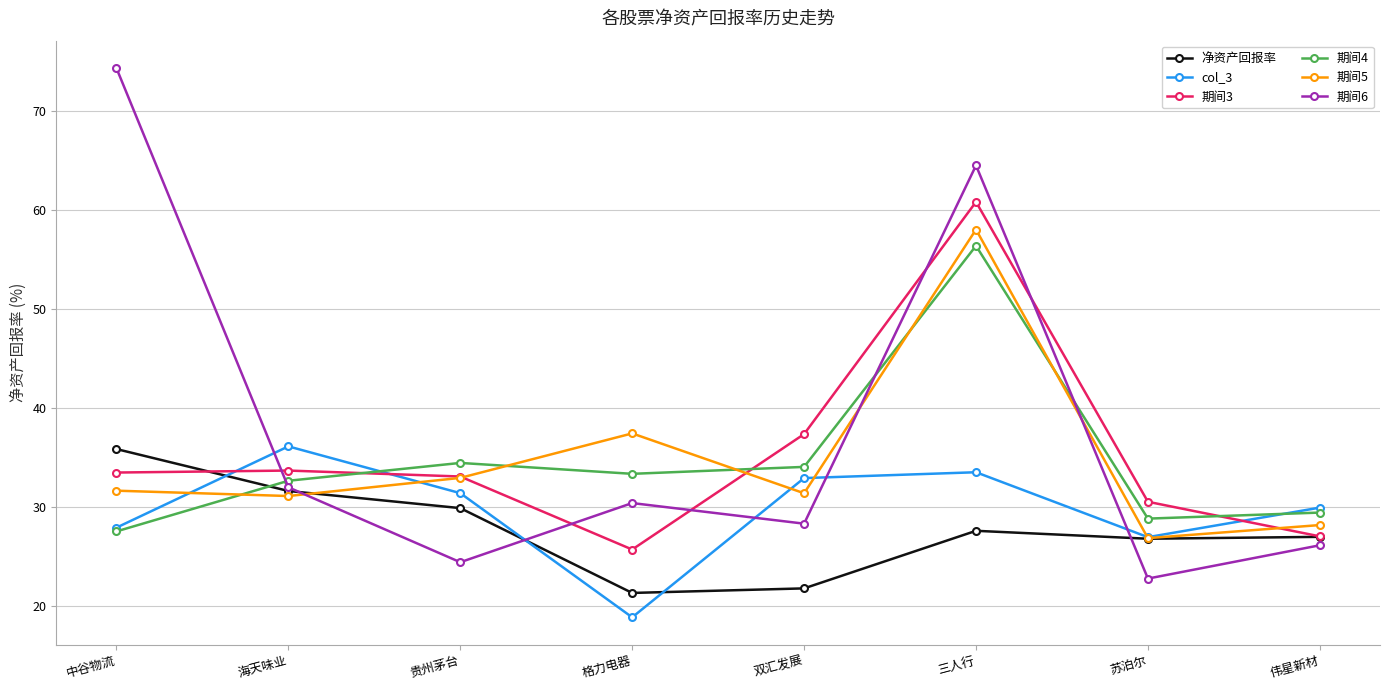

The value of 期间3 at 苏泊尔 is 54.9. True or false?

False